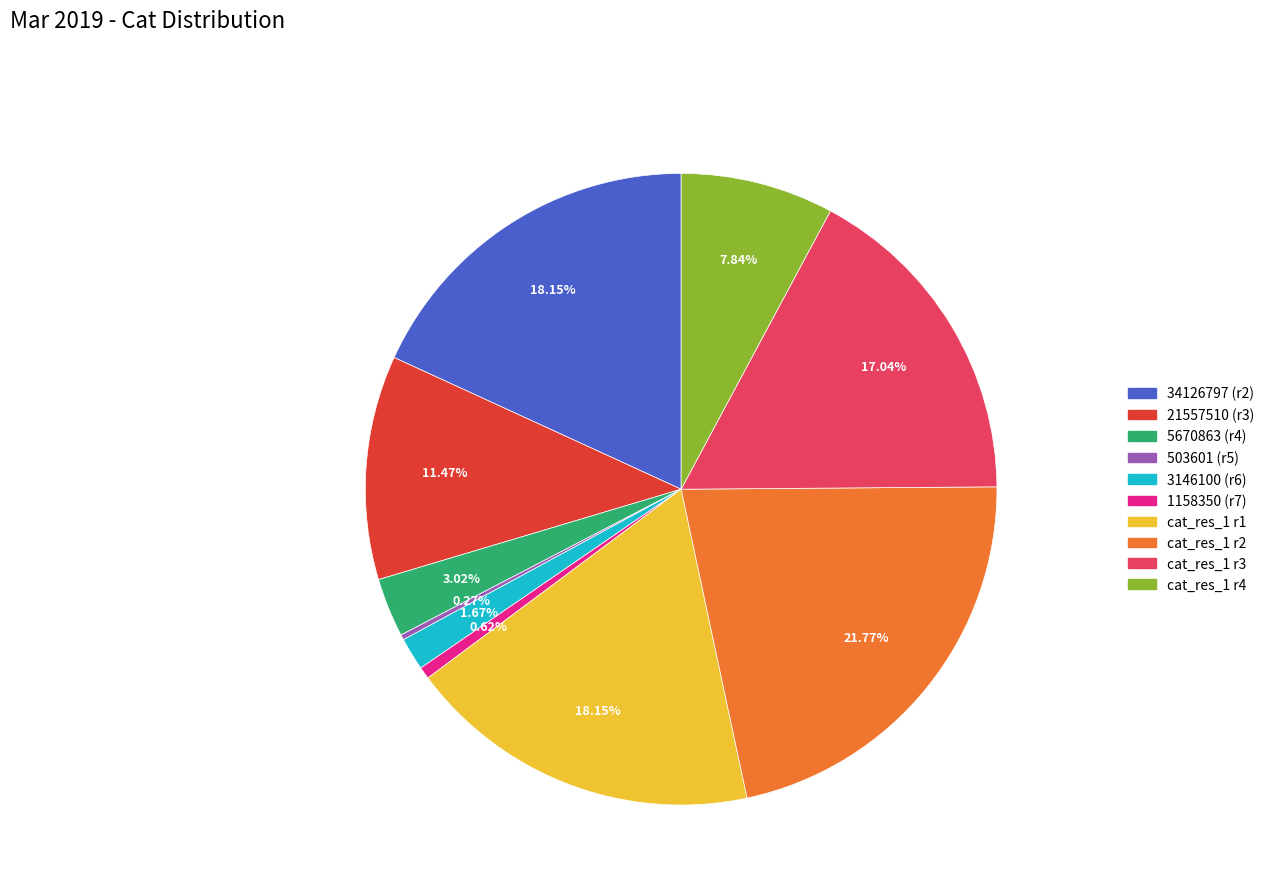

Is there any slice that represents more than half of the pie?

No